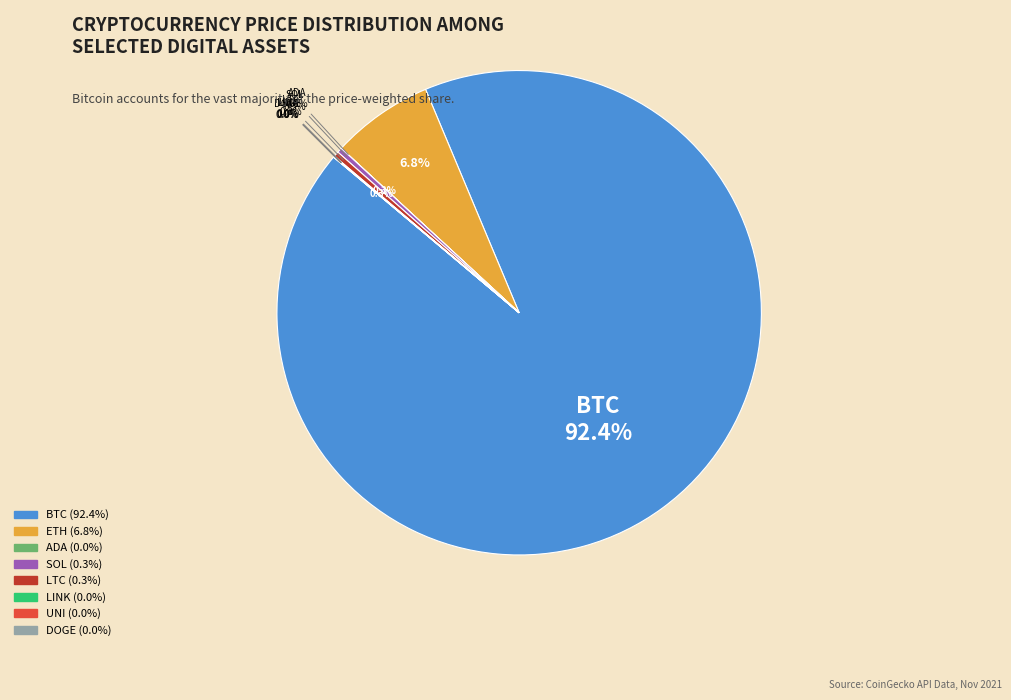

Rank the categories by value from lowest to highest.

DOGE, ADA, UNI, LINK, SOL, LTC, ETH, BTC